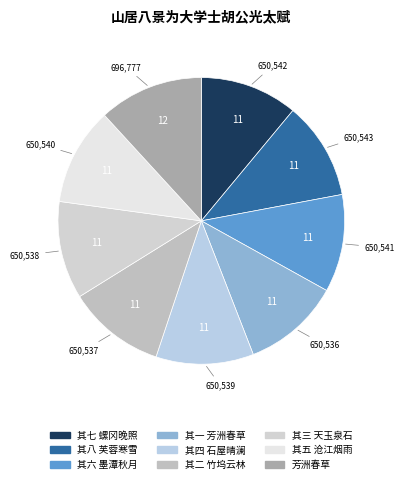

Rank the categories by value from highest to lowest.

芳洲春草, 其八 芙蓉寒雪, 其七 螺冈晚照, 其六 墨潭秋月, 其五 沧江烟雨, 其四 石屋晴澜, 其三 天玉泉石, 其二 竹坞云林, 其一 芳洲春草